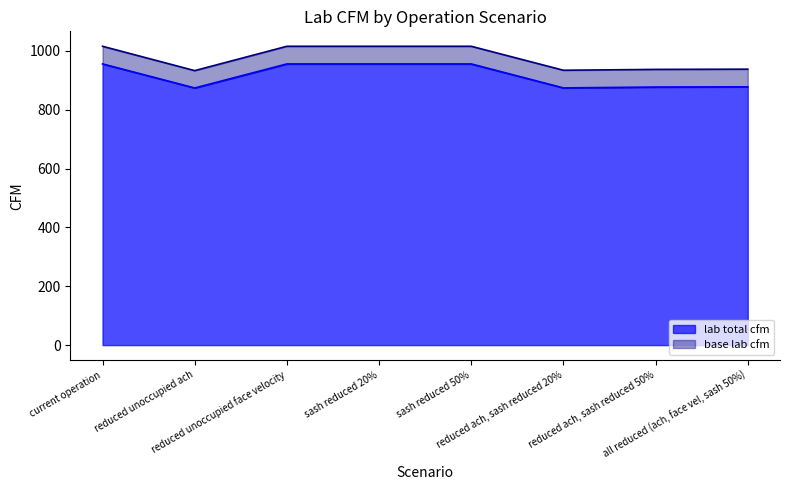

True or false: base lab cfm has more than 0 interior local peaks.

False